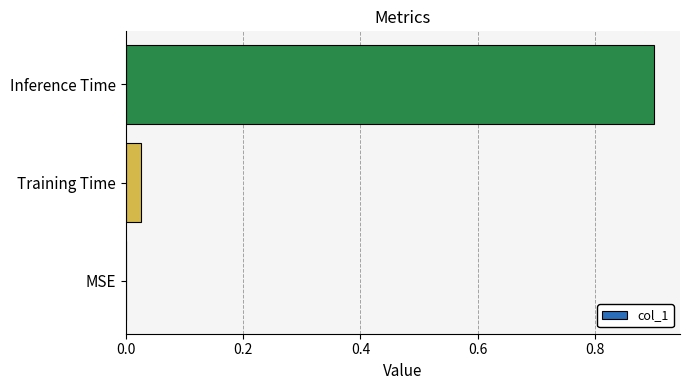

What is the sum of all values?

0.9